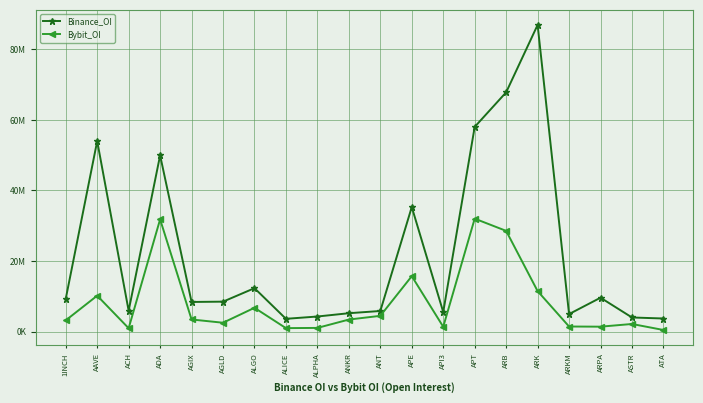

Reading right to left, transcribe all the data shown in this chart.

Binance_OI: 3714071	4004907	9608408	4966752	86911827	67816551	58009729	5543391	35305562	5844490	5214546	4278635	3625280	12309402	8489448	8402124	49950462	5918228	53983981	9278486
Bybit_OI: 459194	2160824	1398705	1444122	11476454	28546886	32014557	1369198	15710736	4469550	3416207	1049114	984518	6748311	2514421	3438347	31811853	958780	10183337	3186738